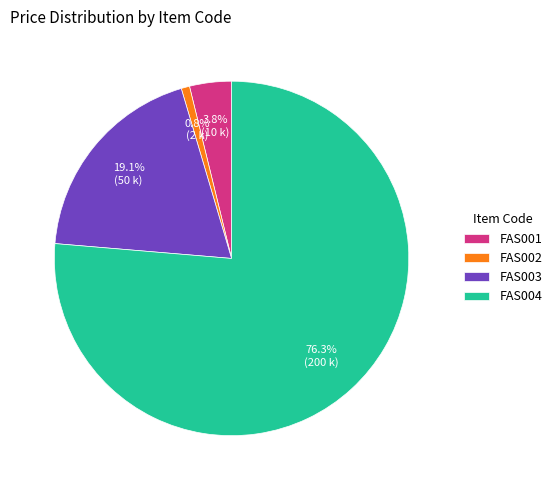

Which slice is the smallest?

FAS002